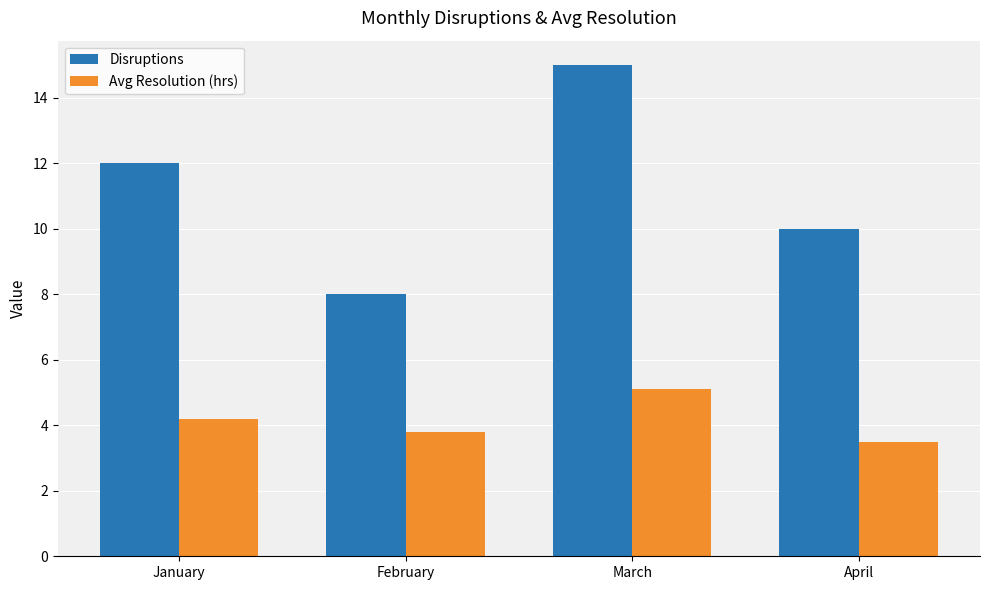

What is the difference between the maximum and minimum values in the Avg Resolution (hrs) series?

1.6